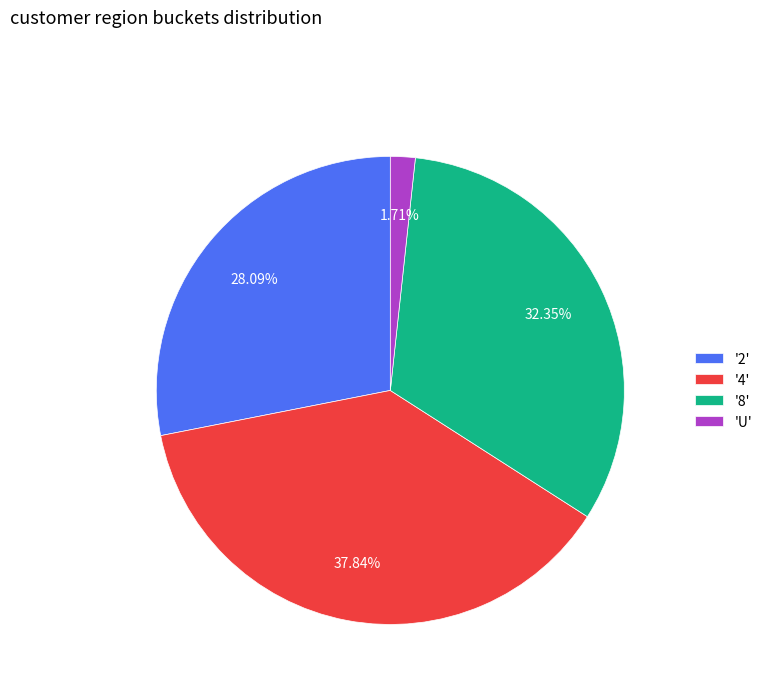

How many slices are in this pie chart?

4